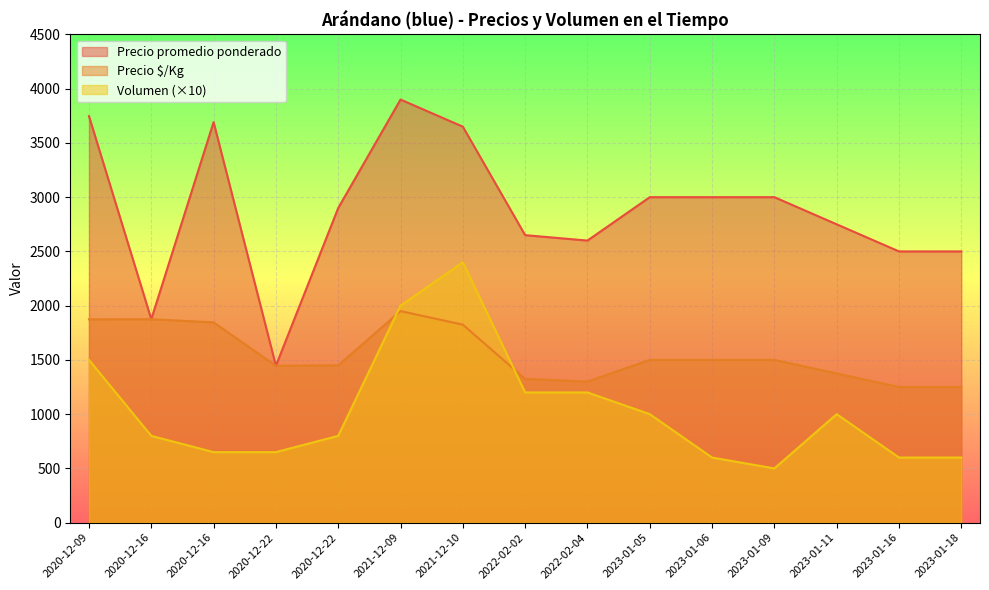

At which label does Precio $/Kg first exceed 1500?

2020-12-09